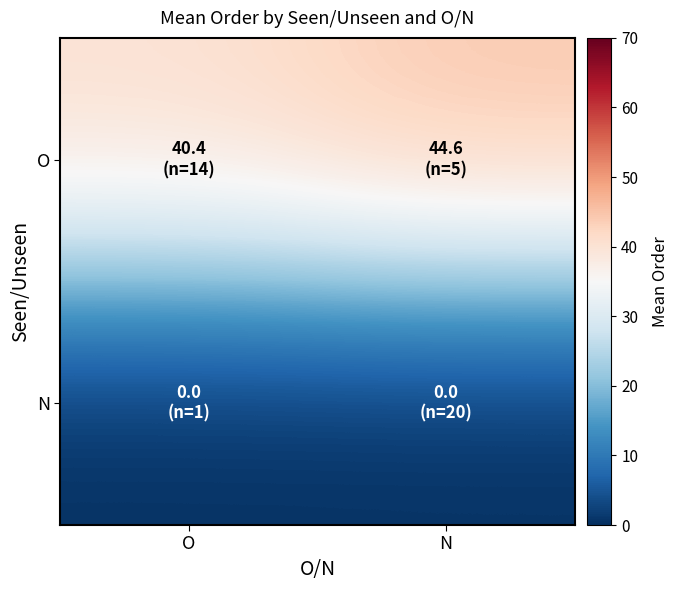

Which has a higher value, N or O?

N